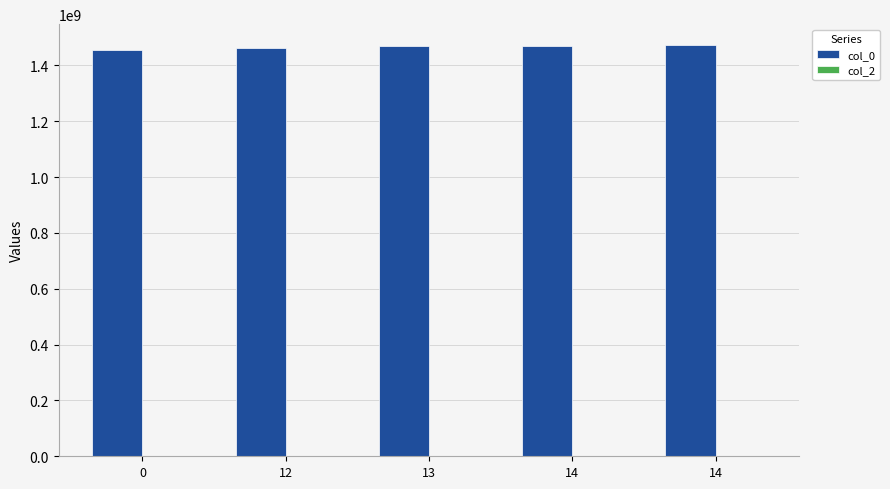

Does the chart contain any negative values?

No